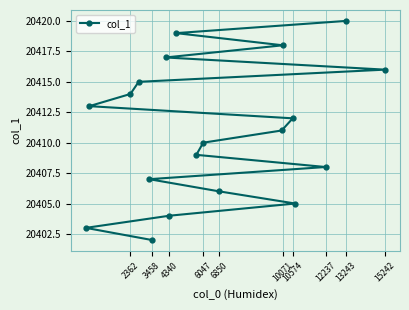

What is the difference between the maximum and minimum values?

18